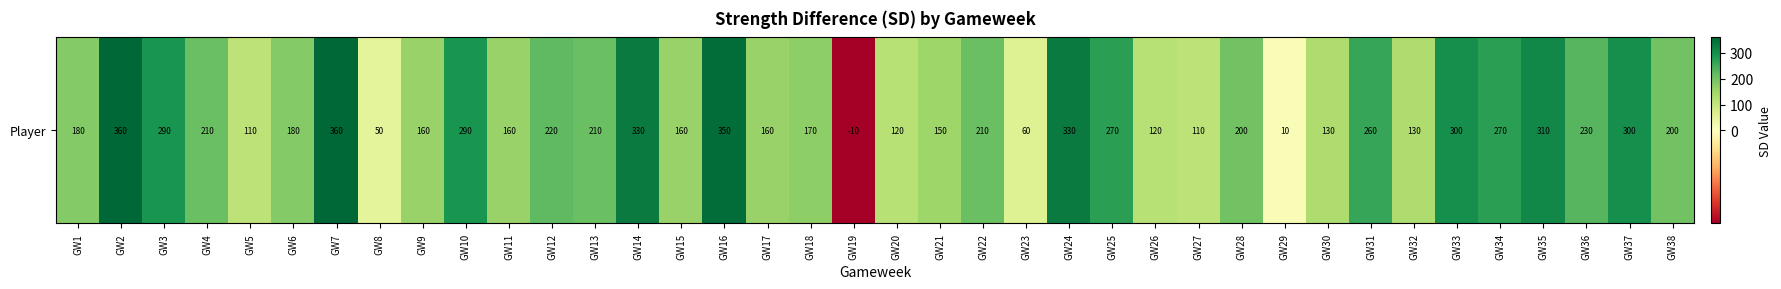

What is the smallest value displayed?

-10